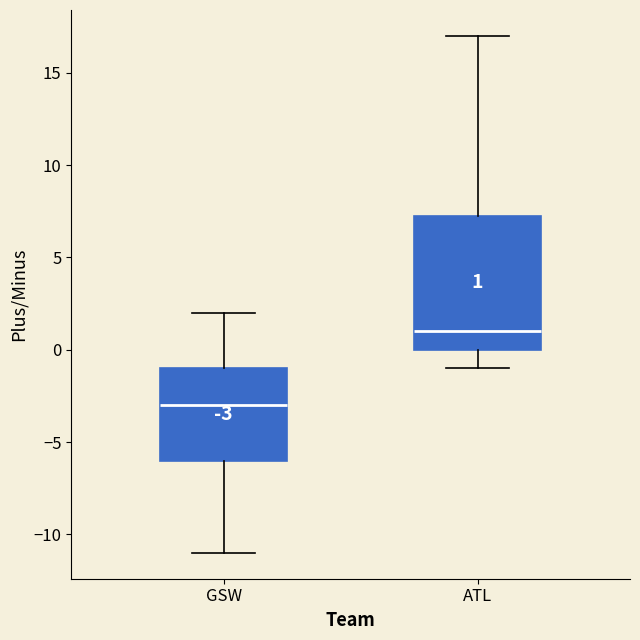

Which box's median line is the highest?

ATL